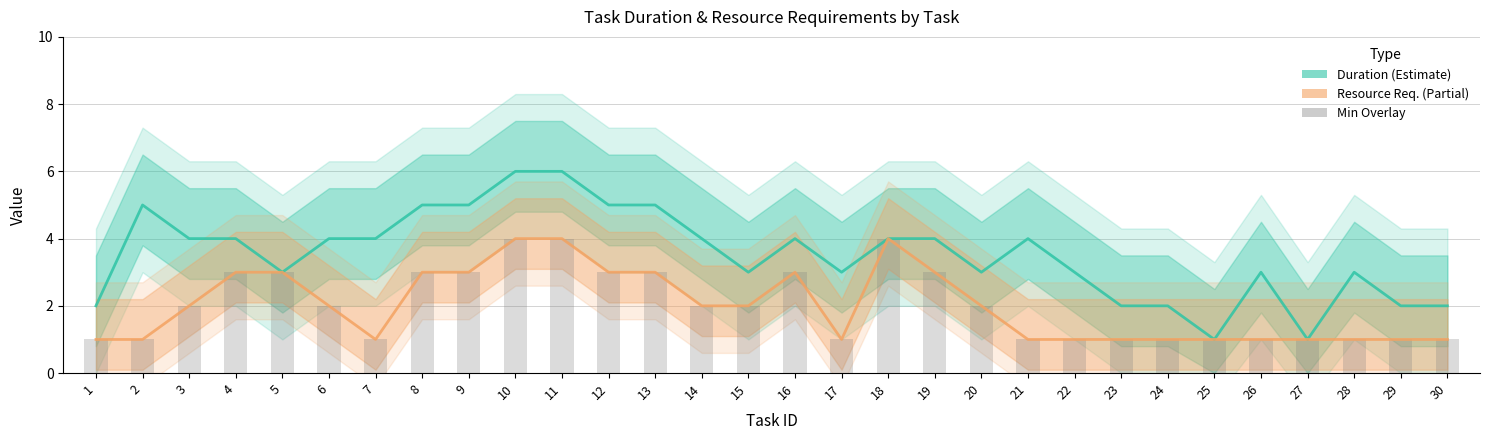

True or false: Min (bar overlay) has a value of 1 at 20.

False